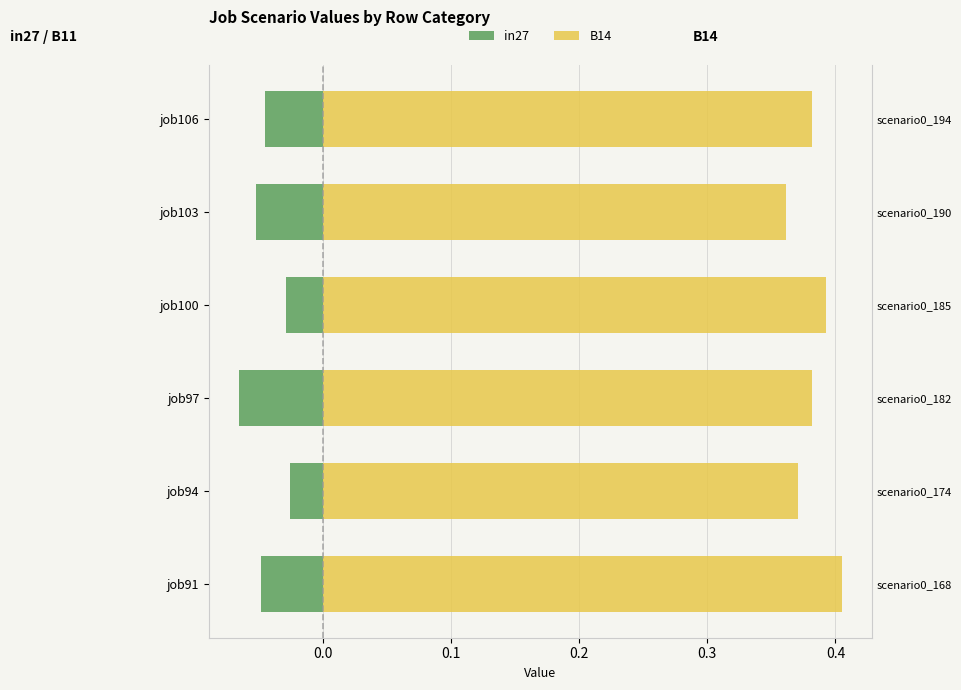

The value of B14 at job94 is 0.1. True or false?

False